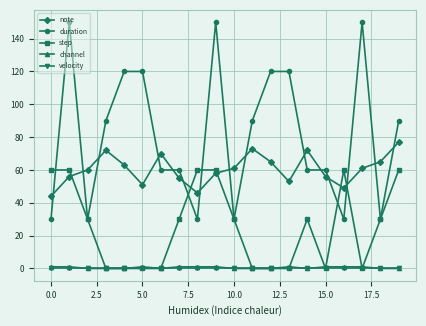

Which series has the largest range (max minus min)?

duration